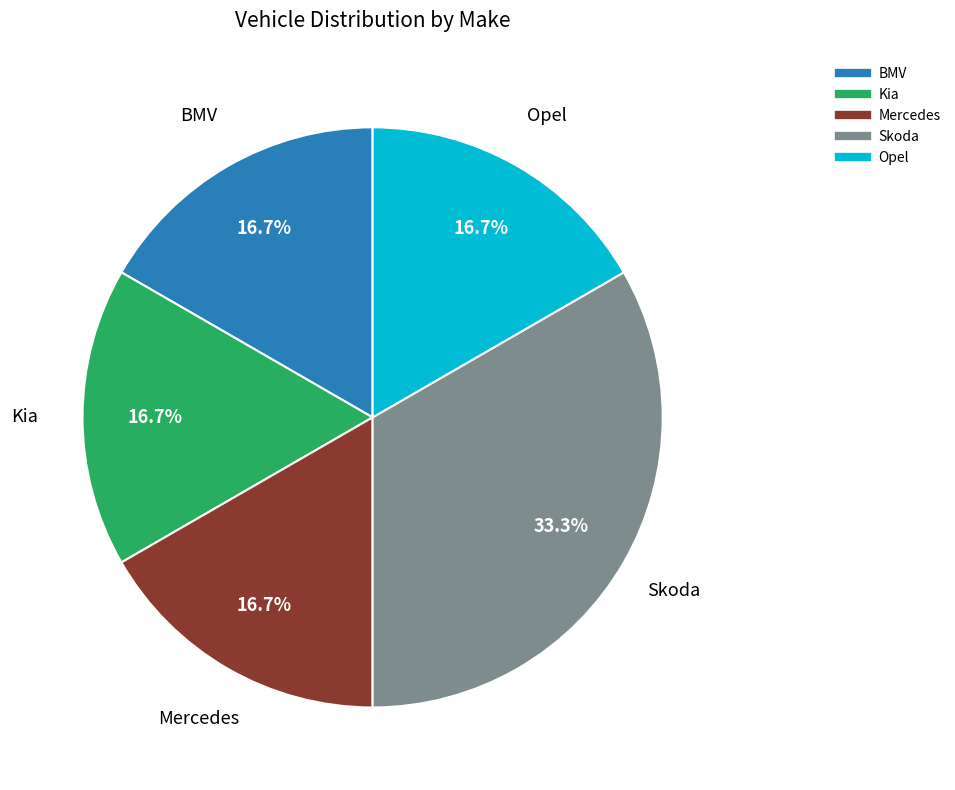

To the nearest percent, what is the average slice percentage?

20%